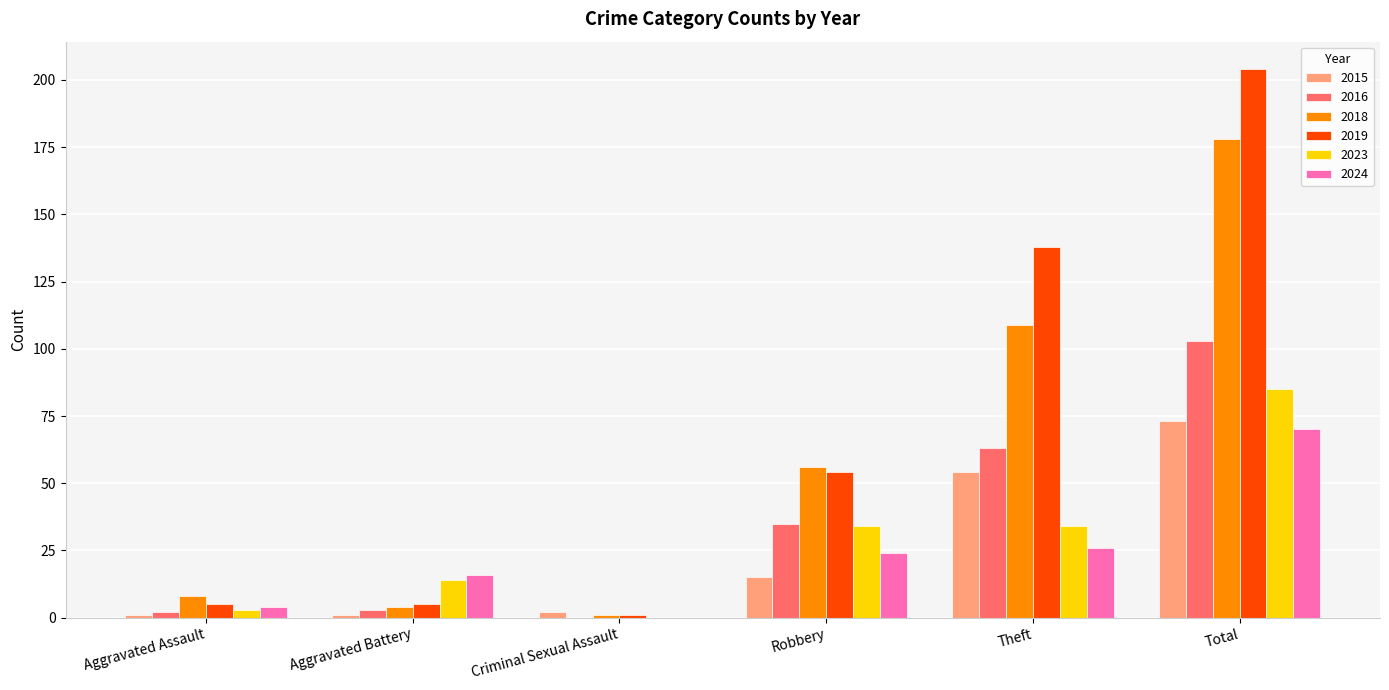

What is the maximum value shown in the chart?

204